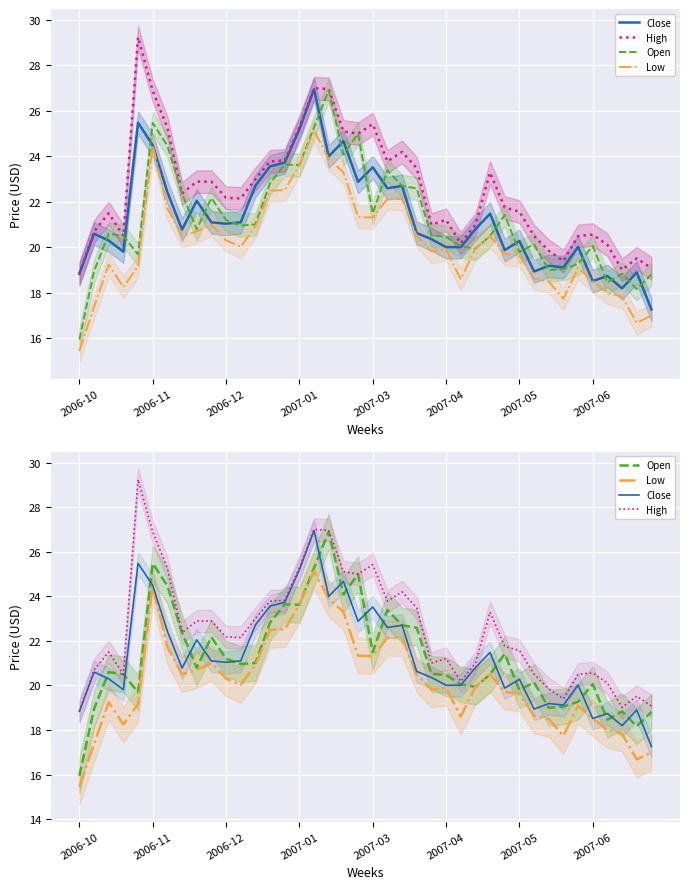

True or false: High and Close intersect in this chart.

False